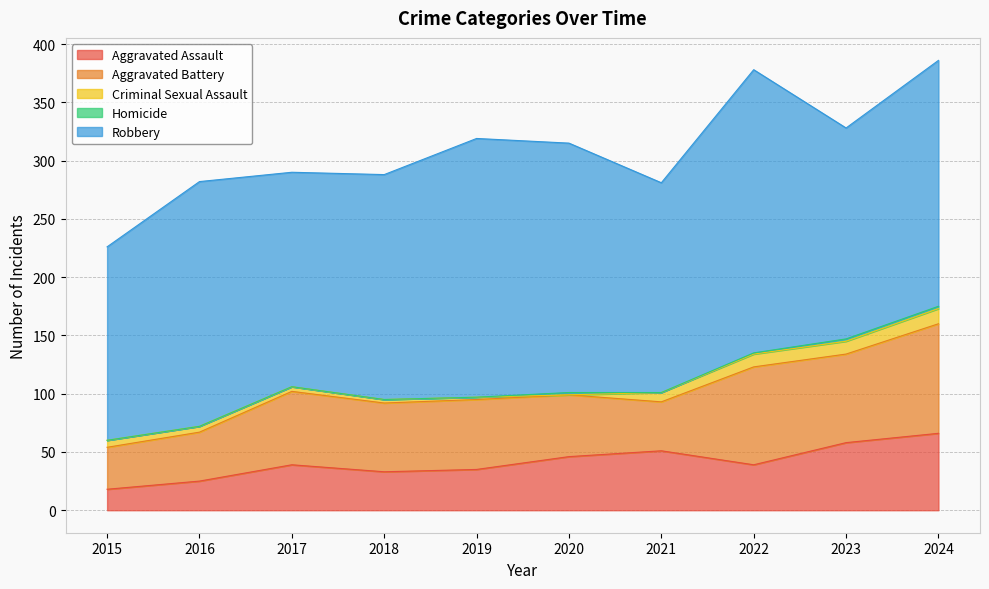

What is the average value of the Aggravated Battery series?

61